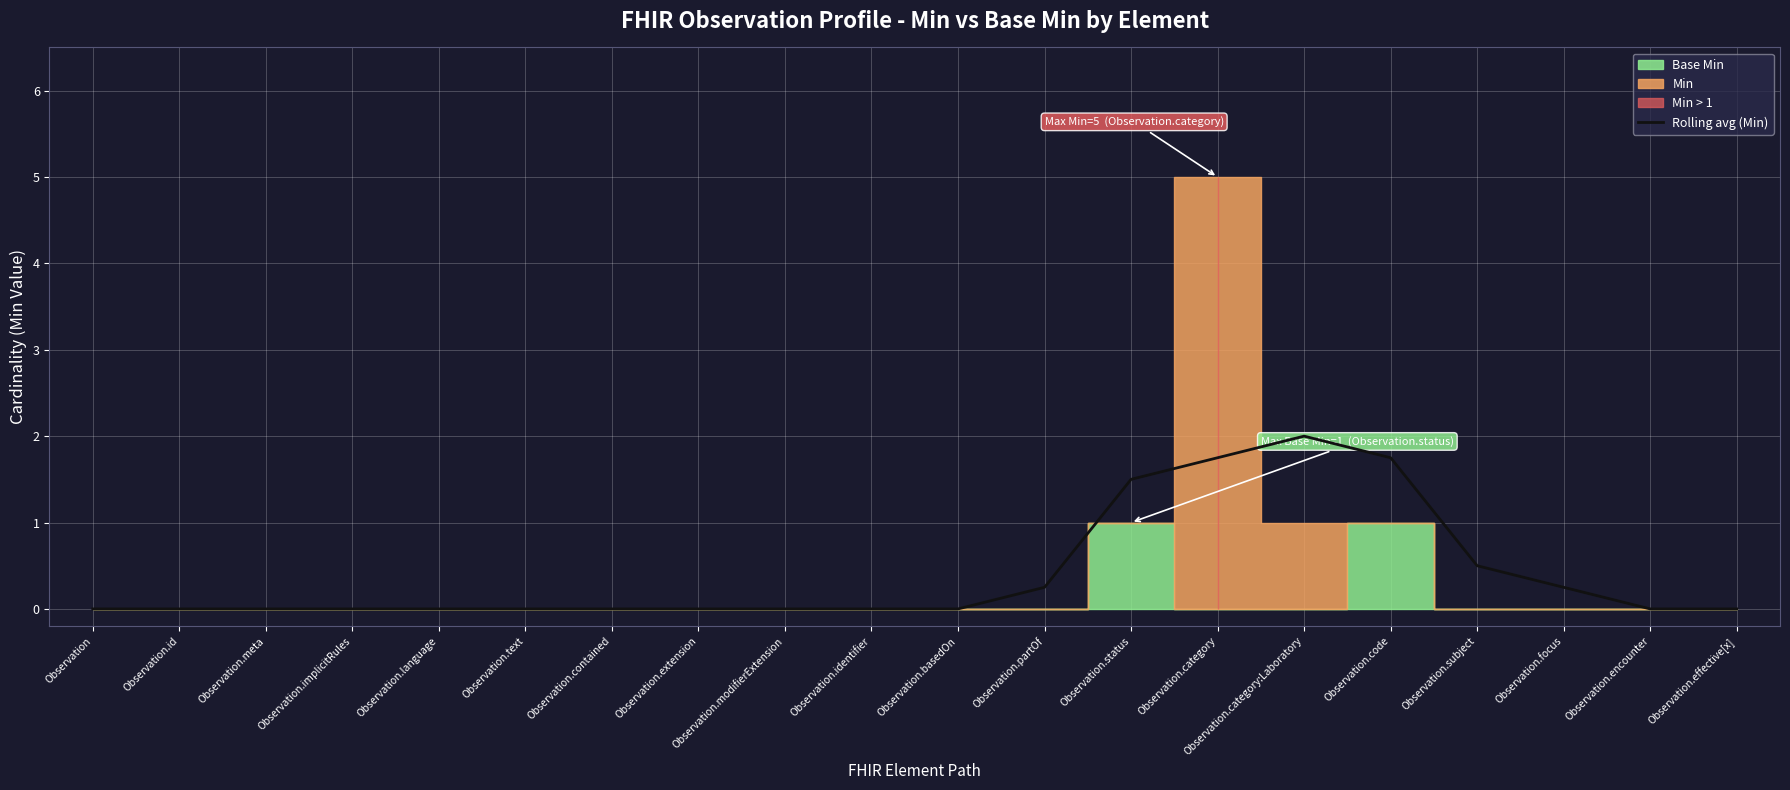

Which label corresponds to the smallest value in the chart?

Observation